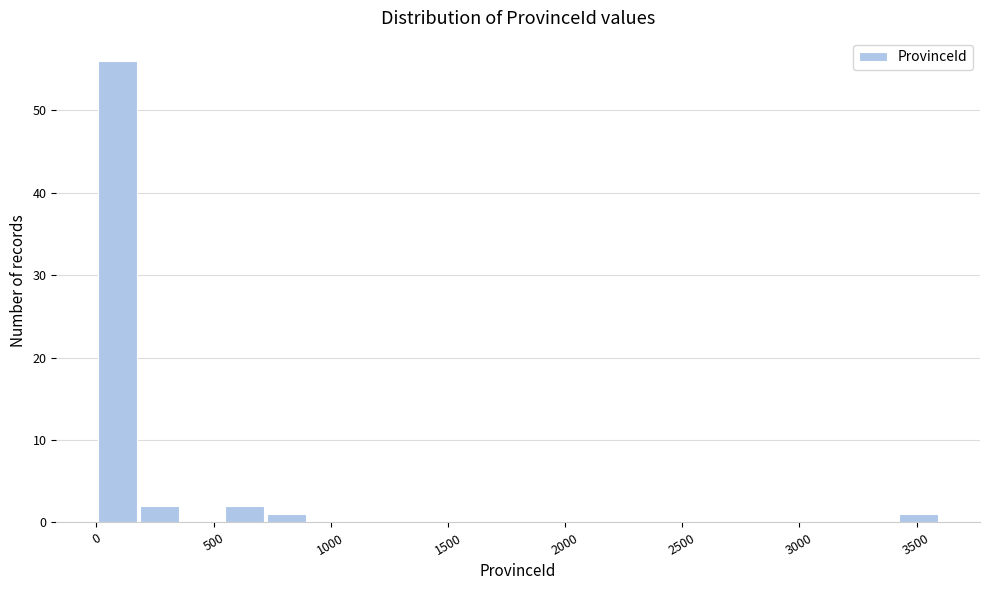

Around what value on the x-axis is the tallest bar? Give the approximate position of its centre, as read against the axis.

100